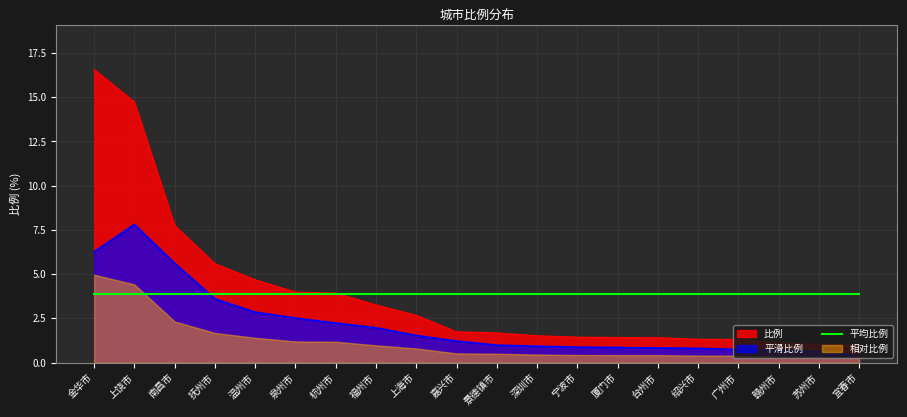

Reading left to right, extract all data points from this chart.

金华市=16.6	上饶市=14.7	南昌市=7.8	抚州市=5.6	温州市=4.7	泉州市=4.0	杭州市=3.9	福州市=3.3	上海市=2.7	嘉兴市=1.7	景德镇市=1.7	深圳市=1.5	宁波市=1.4	厦门市=1.4	台州市=1.4	绍兴市=1.3	广州市=1.3	赣州市=1.1	苏州市=1.1	宜春市=1.0